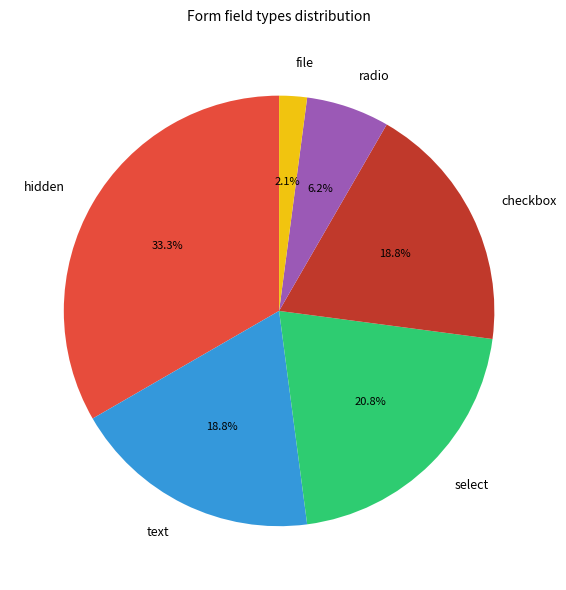

To the nearest percent, what percentage of the pie is text?

19%